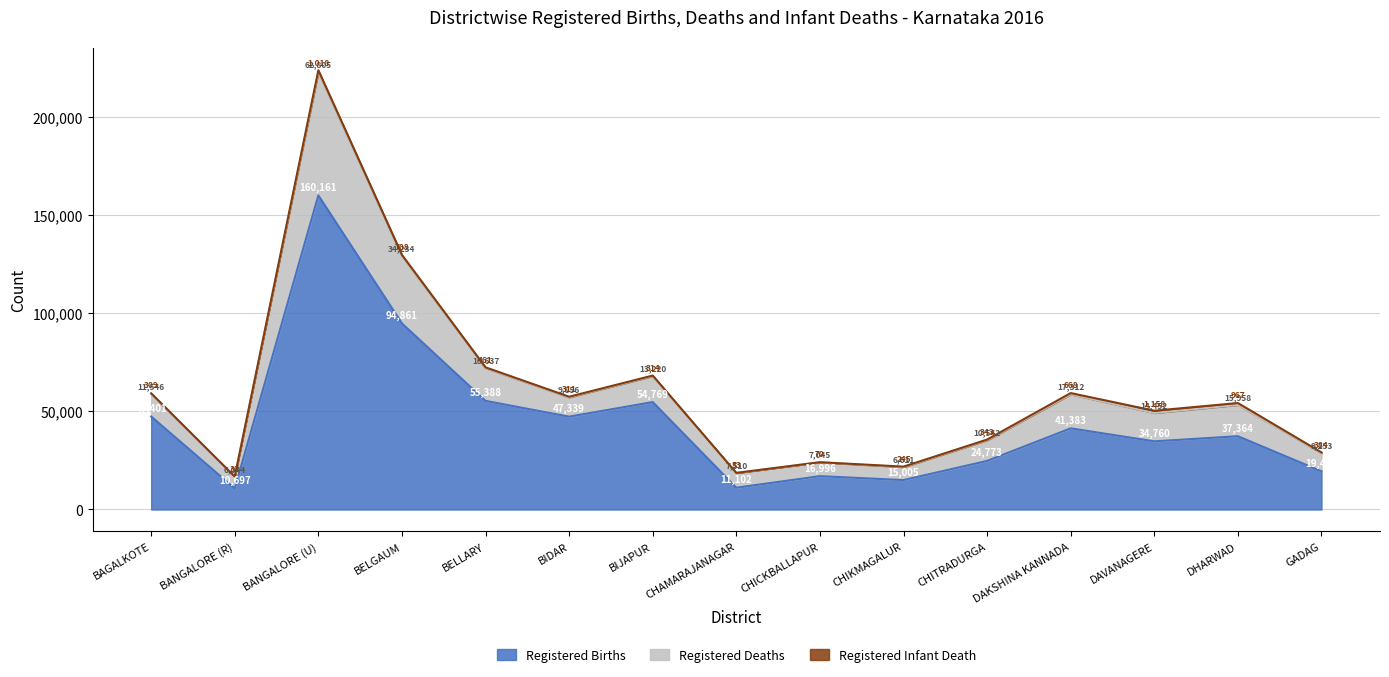

What position from the right is BELLARY?

11